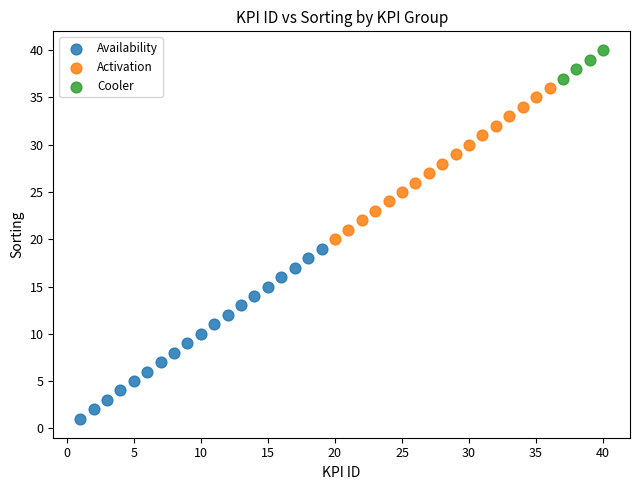

Which series reaches the minimum Y coordinate?

Availability